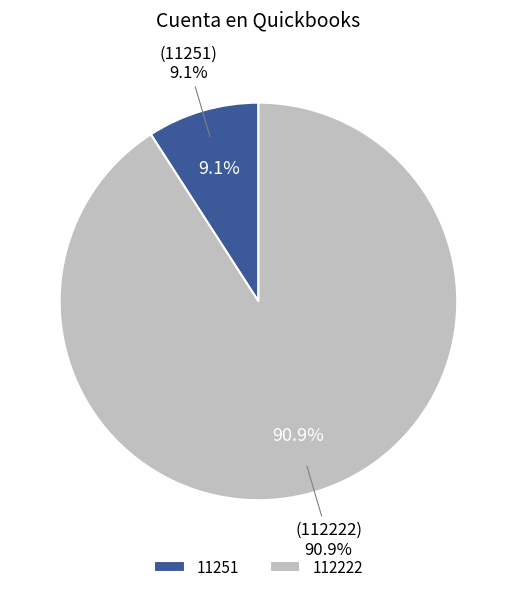

Which has a higher value, 11251 or 112222?

112222